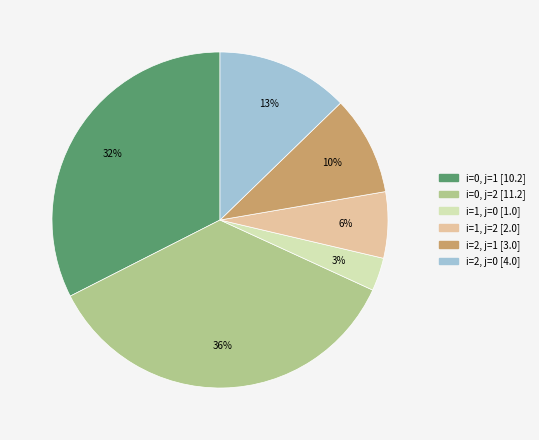

Between i=2, j=1 and i=2, j=0, which is larger?

i=2, j=0